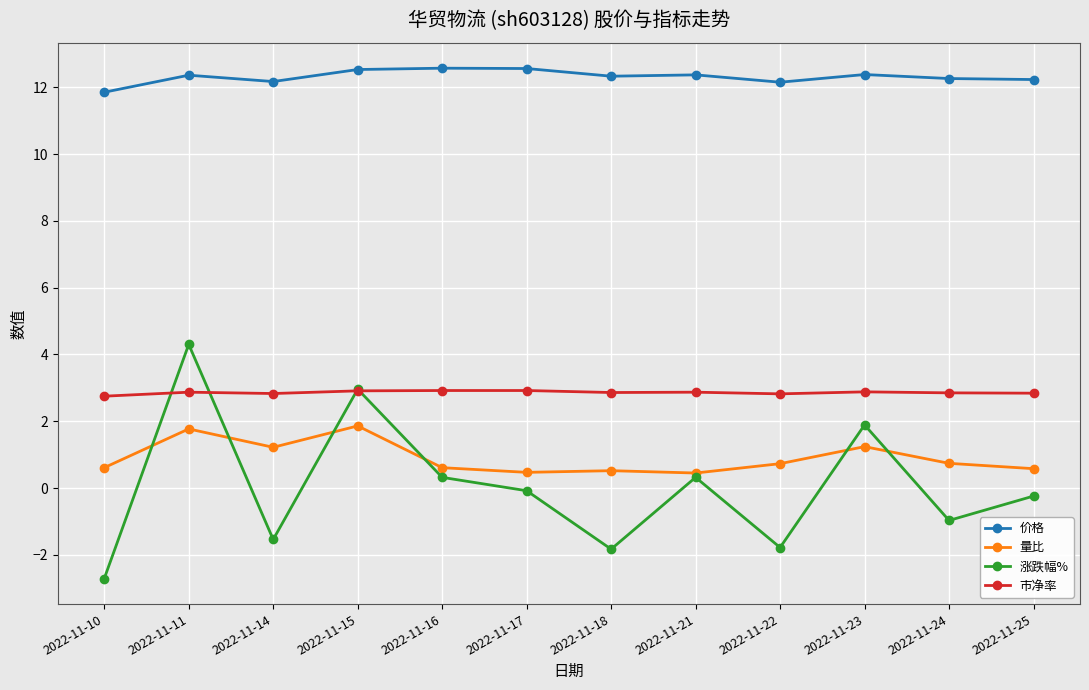

At which label does 涨跌幅% reach its peak?

2022-11-11